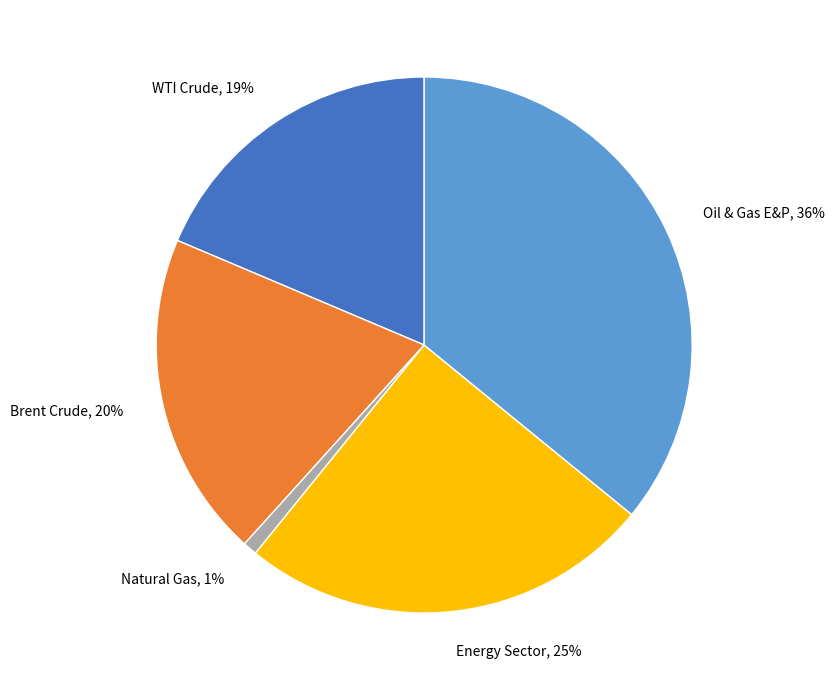

To the nearest percent, what is the difference between the largest and smallest slice percentages?

35%